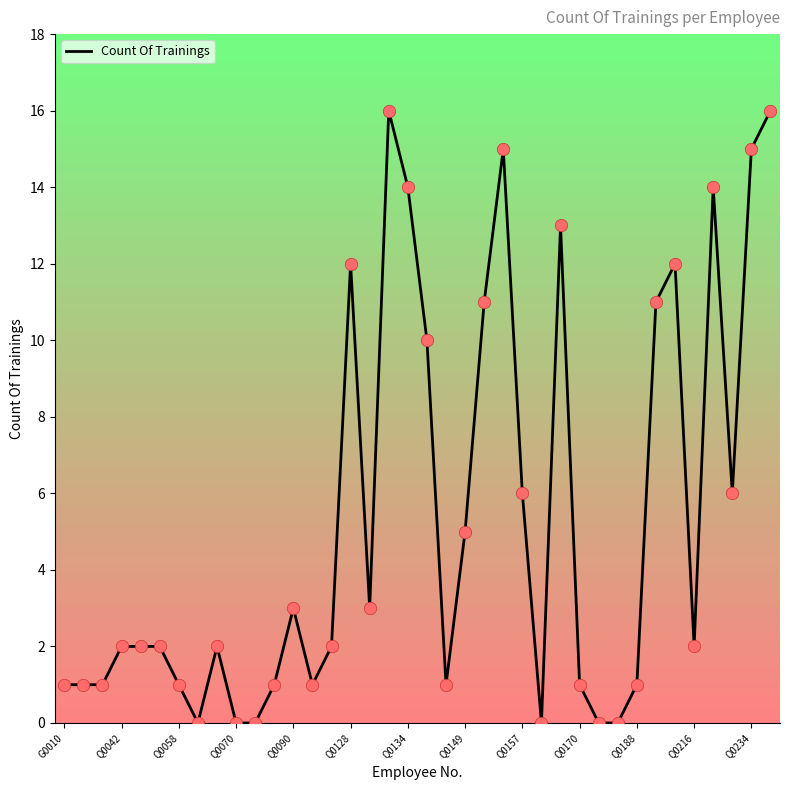

What is the difference between the maximum and minimum values?

16